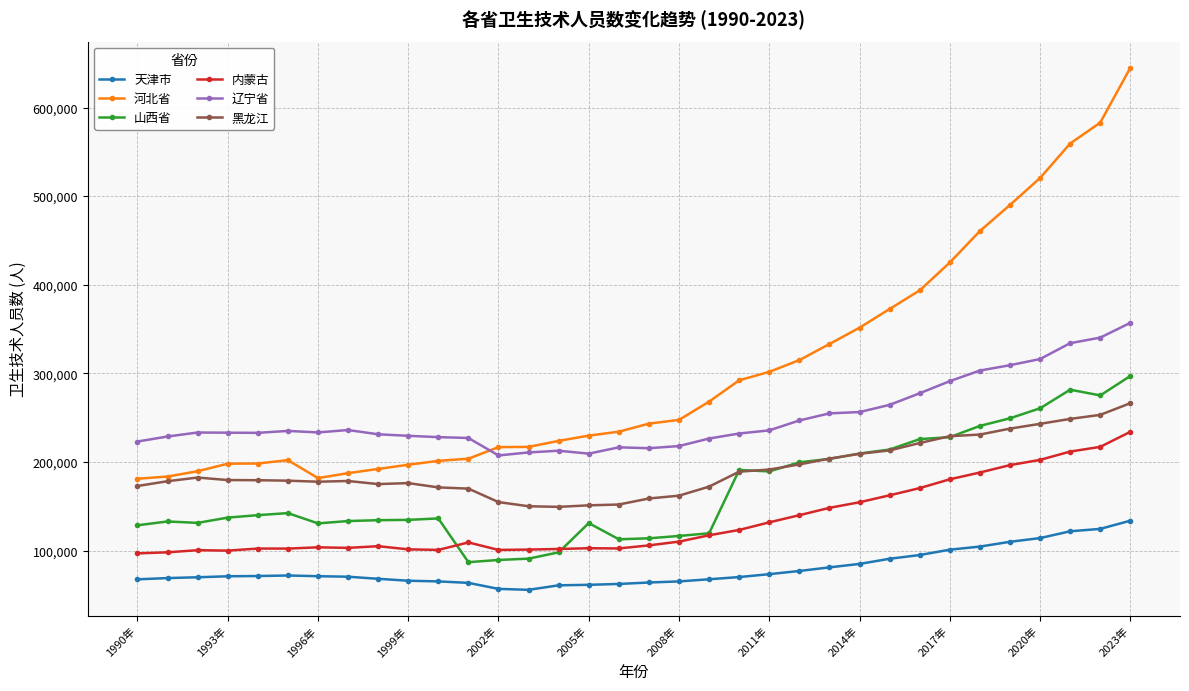

Rank the series by their maximum value, from highest to lowest.

河北省, 辽宁省, 山西省, 黑龙江, 内蒙古, 天津市